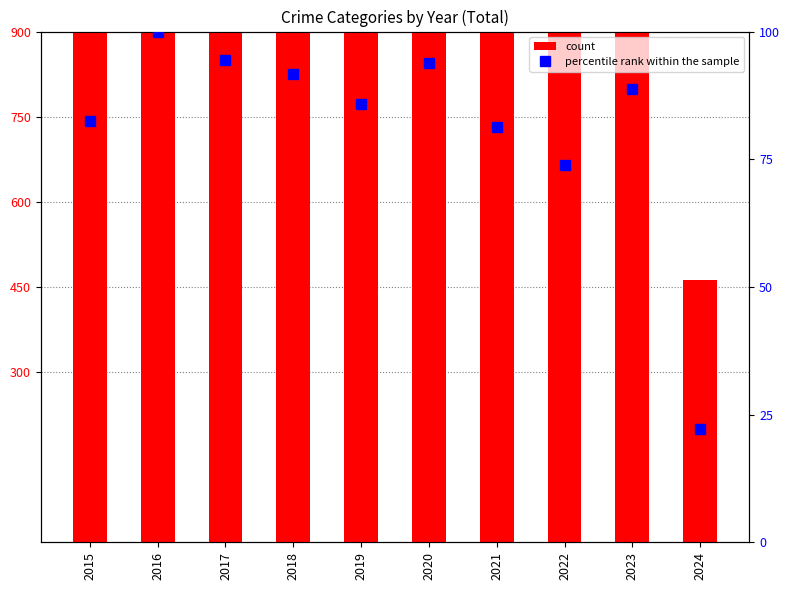

Which series has the widest spread of values?

count